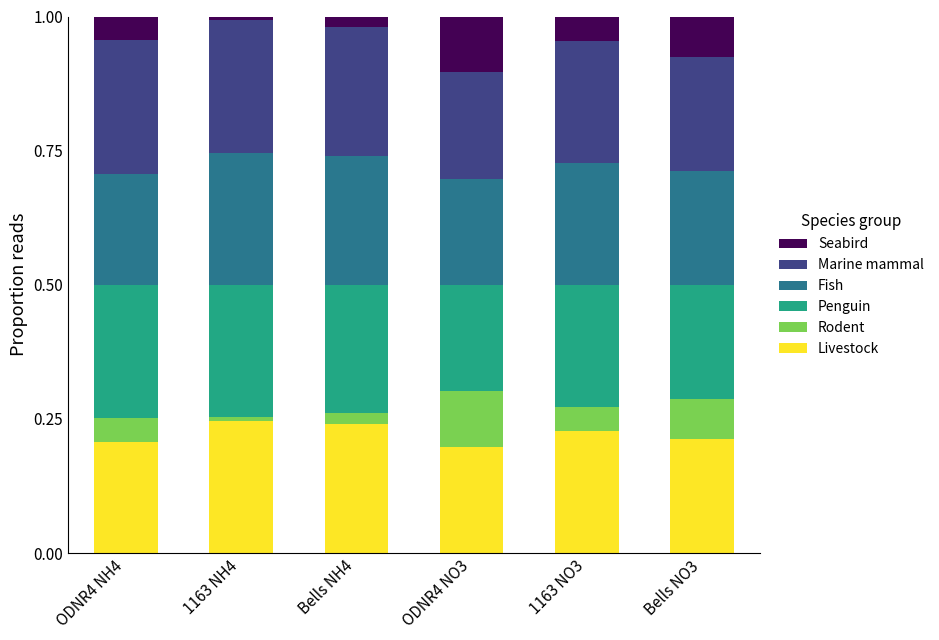

What is the total value across all series at Bells NO3?

1.0